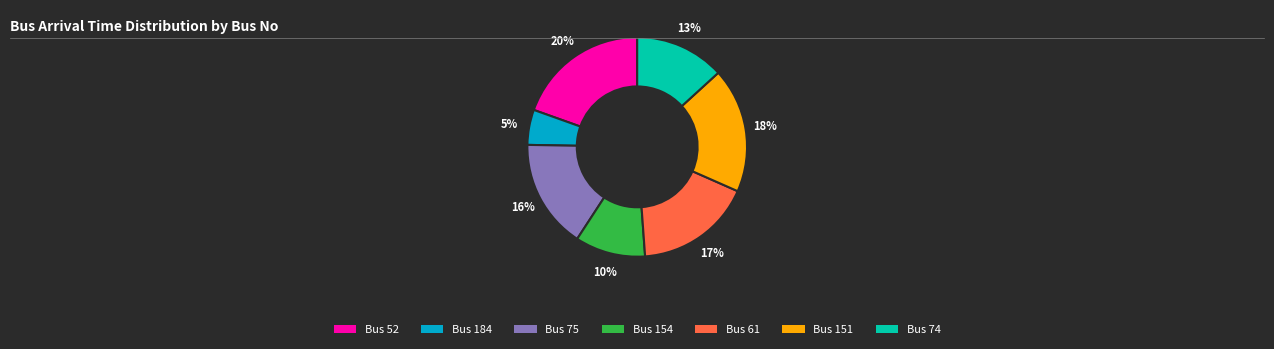

Count the number of slices in the pie.

7